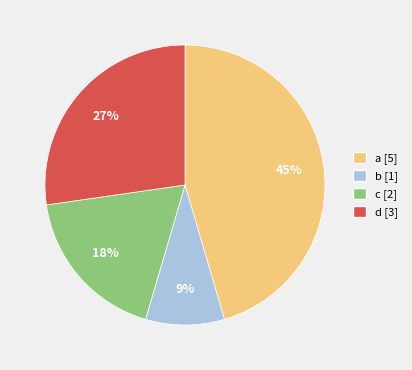

Does any single category account for the majority?

No